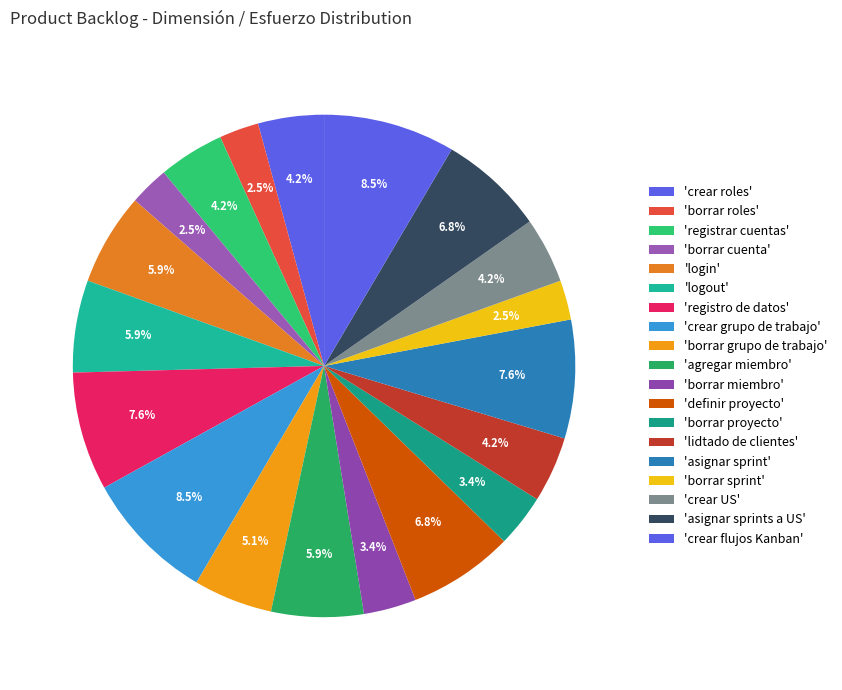

How many segments does this pie chart have?

19